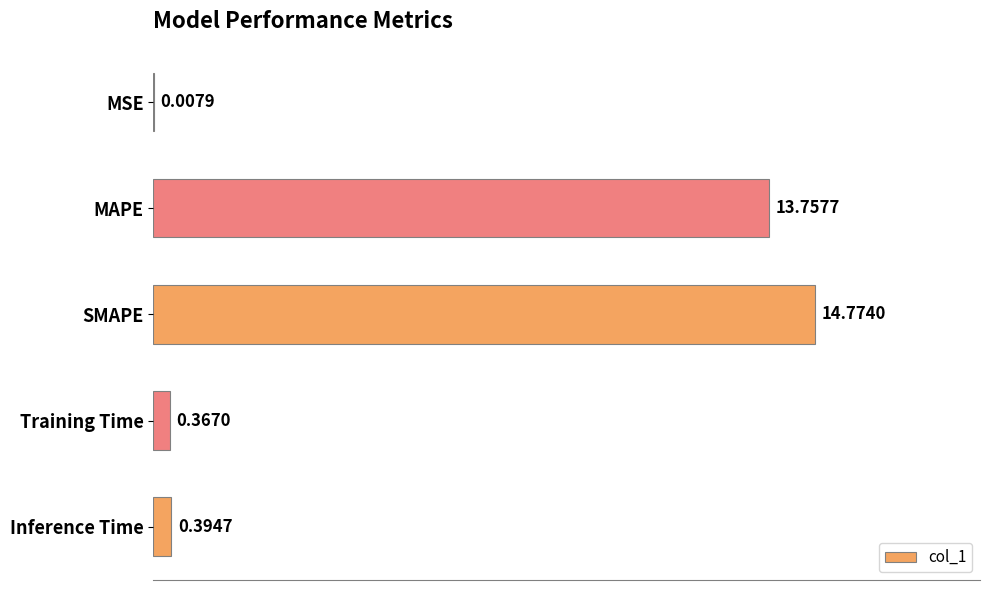

What is the sum of the values at Inference Time and SMAPE?

15.2